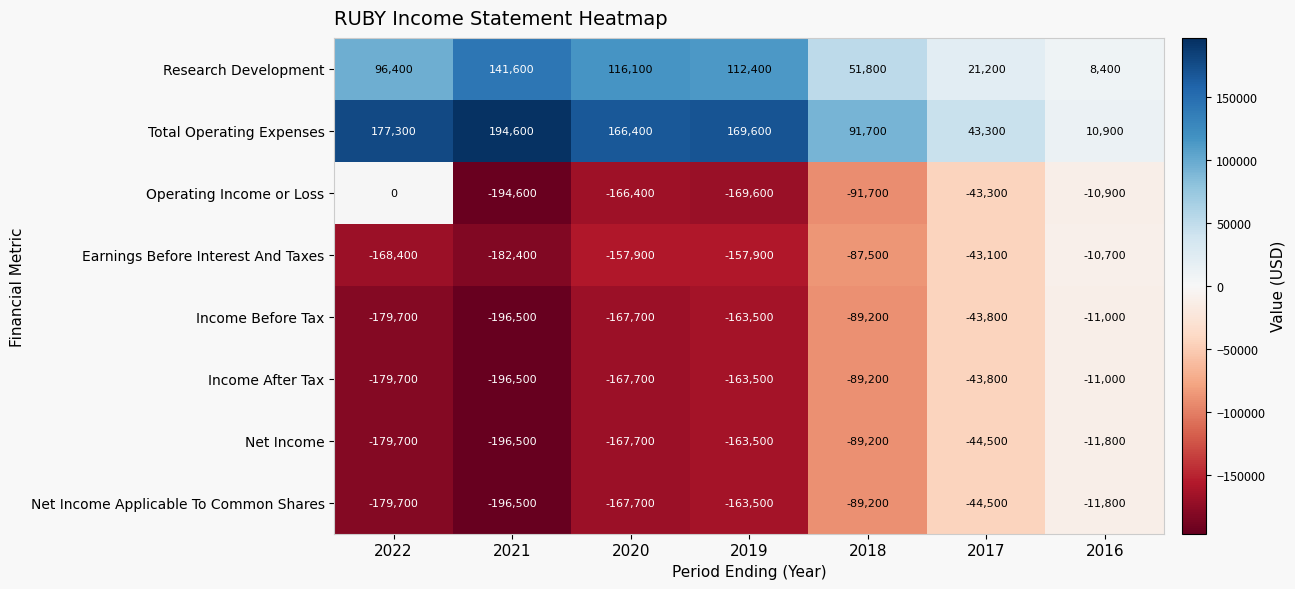

Rank the categories by Net Income value from highest to lowest.

2016, 2017, 2018, 2019, 2020, 2022, 2021